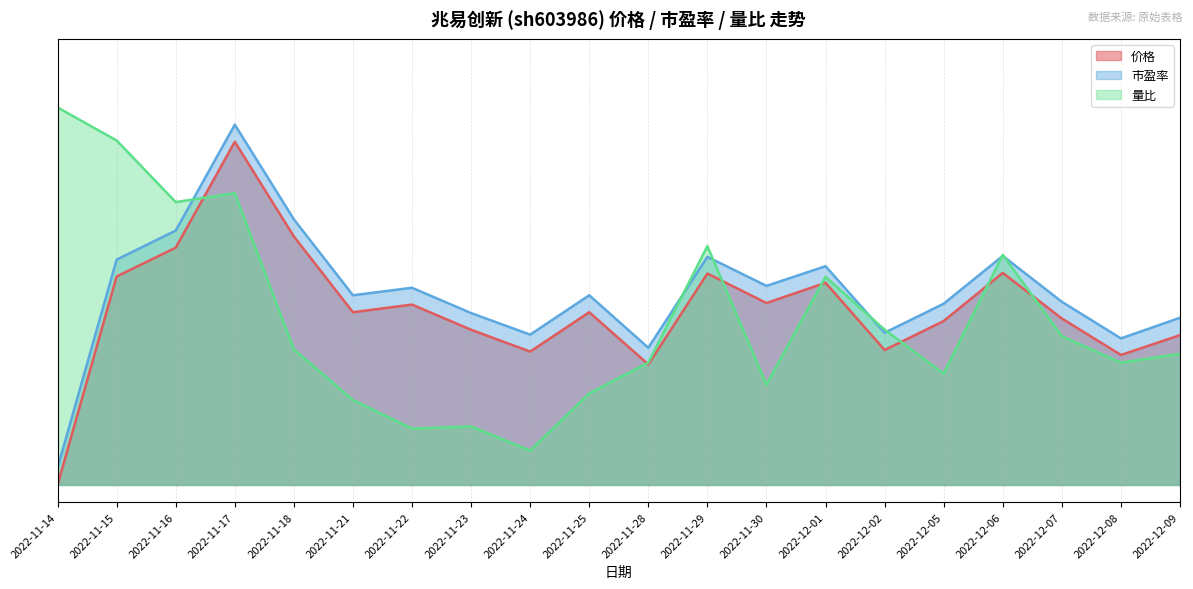

Reading left to right, transcribe all the data shown in this chart.

价格: 0.0	0.6	0.7	1.0	0.7	0.5	0.5	0.5	0.4	0.5	0.4	0.6	0.5	0.6	0.4	0.5	0.6	0.5	0.4	0.4
市盈率: 0.1	0.7	0.7	1.1	0.8	0.6	0.6	0.5	0.4	0.6	0.4	0.7	0.6	0.6	0.4	0.5	0.7	0.5	0.4	0.5
量比: 1.1	1.0	0.8	0.8	0.4	0.2	0.2	0.2	0.1	0.3	0.4	0.7	0.3	0.6	0.5	0.3	0.7	0.4	0.4	0.4